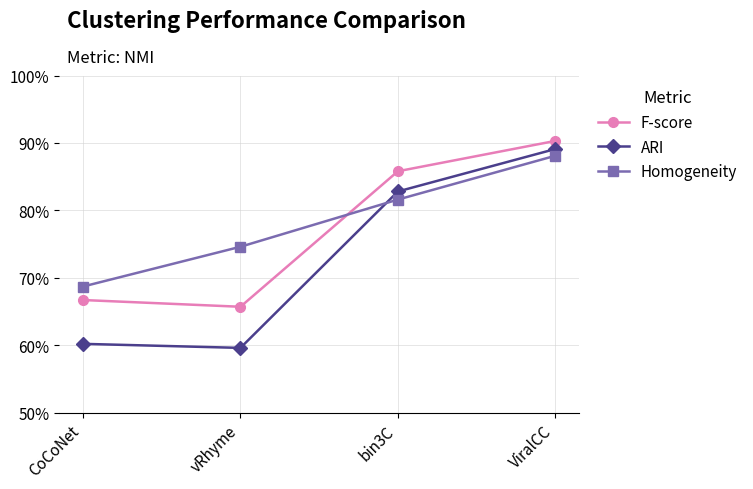

Reading right to left, extract all data points from this chart.

F-score: ViralCC=0.9	bin3C=0.9	vRhyme=0.7	CoCoNet=0.7
ARI: ViralCC=0.9	bin3C=0.8	vRhyme=0.6	CoCoNet=0.6
Homogeneity: ViralCC=0.9	bin3C=0.8	vRhyme=0.7	CoCoNet=0.7